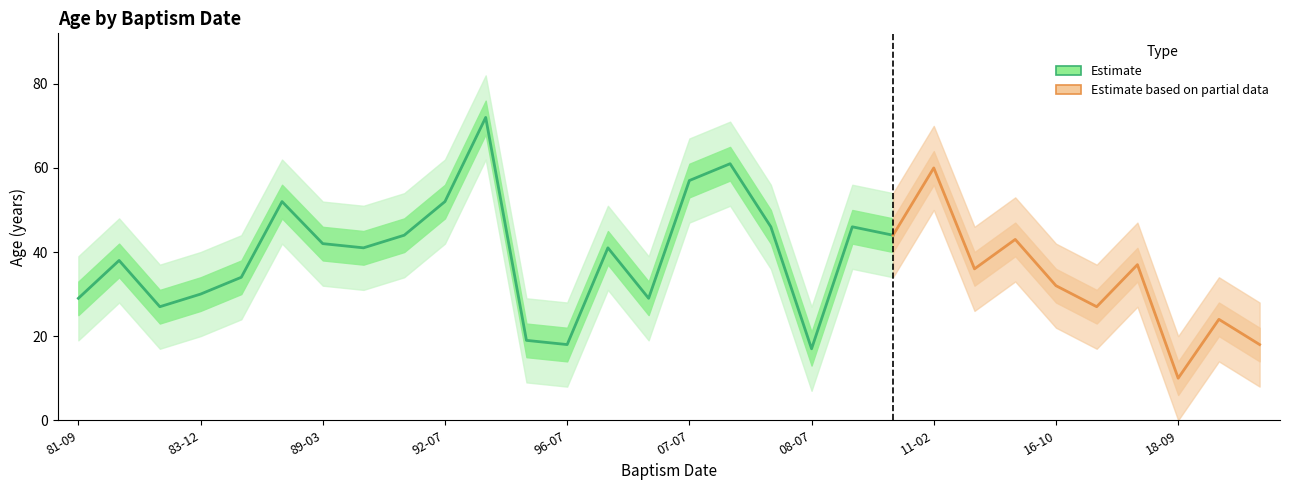

Reading right to left, transcribe all the data shown in this chart.

mean_age: 2020-03-02=18	2018-10-26=24	2018-09-29=10	2018-08-03=37	2016-12-07=27	2016-10-22=32	2012-05-11=43	2011-12-26=36	2011-02-07=60	2009-08-23=44	2008-07-11=46	2008-07-09=17	2007-07-22=46	2007-07-11=61	2007-07-03=57	2000-09-15=29	2000-06-05=41	1996-07-19=18	1996-06-14=19	1995-02-23=72	1992-07-15=52	1991-05-06=44	1991-04-13=41	1989-03-25=42	1984-07-07=52	1984-02-12=34	1983-12-25=30	1983-04-03=27	1982-08-02=38	1981-09-26=29
upper: 2020-03-02=28	2018-10-26=34	2018-09-29=20	2018-08-03=47	2016-12-07=37	2016-10-22=42	2012-05-11=53	2011-12-26=46	2011-02-07=70	2009-08-23=54	2008-07-11=56	2008-07-09=27	2007-07-22=56	2007-07-11=71	2007-07-03=67	2000-09-15=39	2000-06-05=51	1996-07-19=28	1996-06-14=29	1995-02-23=82	1992-07-15=62	1991-05-06=54	1991-04-13=51	1989-03-25=52	1984-07-07=62	1984-02-12=44	1983-12-25=40	1983-04-03=37	1982-08-02=48	1981-09-26=39
lower: 2020-03-02=8	2018-10-26=14	2018-09-29=0	2018-08-03=27	2016-12-07=17	2016-10-22=22	2012-05-11=33	2011-12-26=26	2011-02-07=50	2009-08-23=34	2008-07-11=36	2008-07-09=7	2007-07-22=36	2007-07-11=51	2007-07-03=47	2000-09-15=19	2000-06-05=31	1996-07-19=8	1996-06-14=9	1995-02-23=62	1992-07-15=42	1991-05-06=34	1991-04-13=31	1989-03-25=32	1984-07-07=42	1984-02-12=24	1983-12-25=20	1983-04-03=17	1982-08-02=28	1981-09-26=19